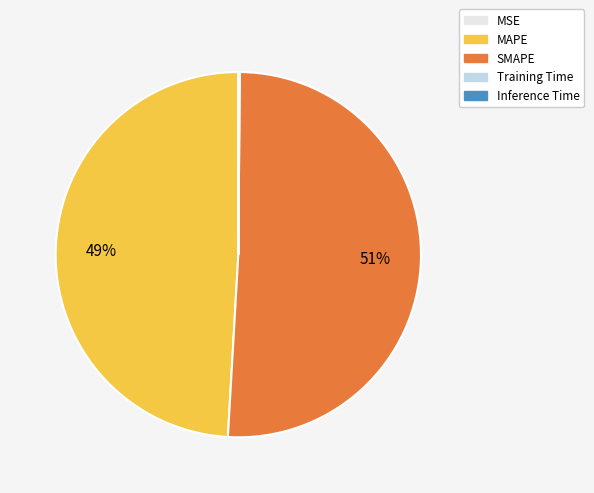

The MAPE slice represents 39% of the pie. True or false?

False